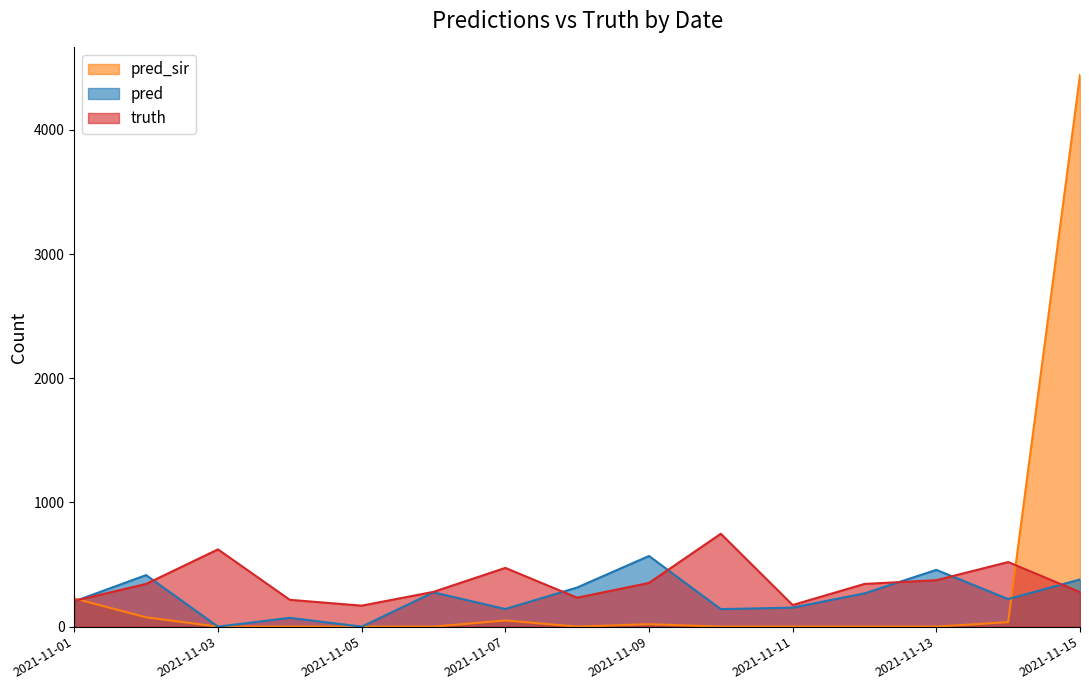

Reading right to left, list all the values displayed in this chart.

truth: 278.0	520.0	374.0	344.0	174.0	748.0	352.0	233.0	473.0	280.0	169.0	216.0	622.0	344.0	208.0
pred: 380.0	222.0	457.0	268.0	153.0	141.0	569.0	315.0	142.0	276.0	0.0	71.0	0.0	415.0	203.7
pred_sir: 4441.0	36.0	0.0	0.0	0.0	0.0	20.0	0.0	50.0	0.0	0.0	0.0	0.0	75.0	226.9